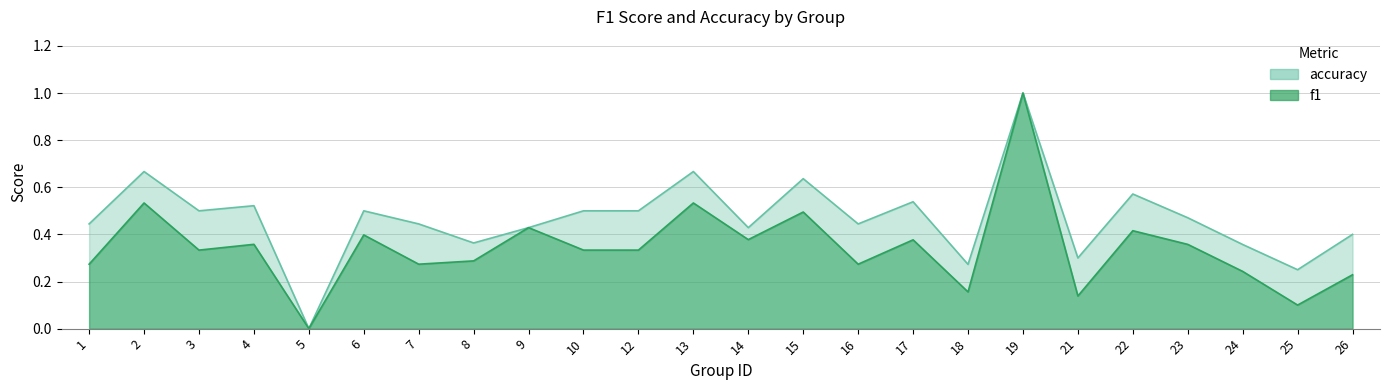

What is the difference between the maximum and second lowest values in the accuracy series?

0.8